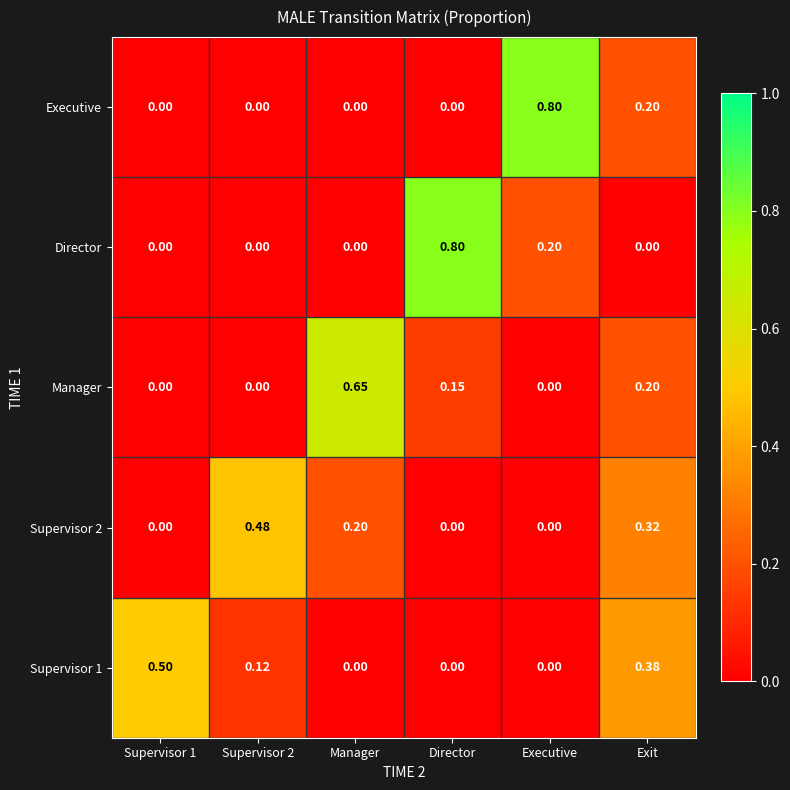

At which label does Executive reach its peak?

Executive